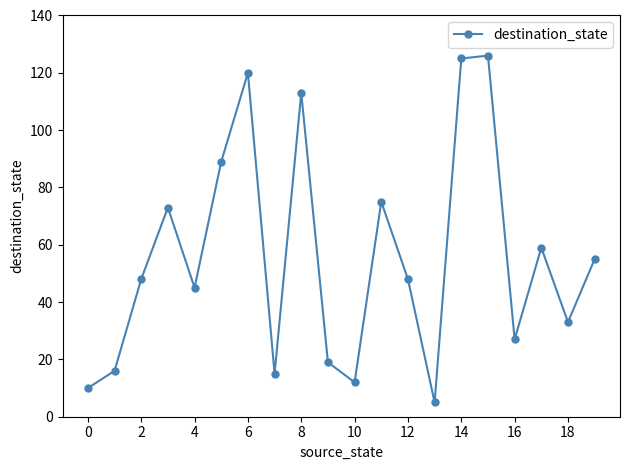

What is the difference between the maximum and minimum values?

121